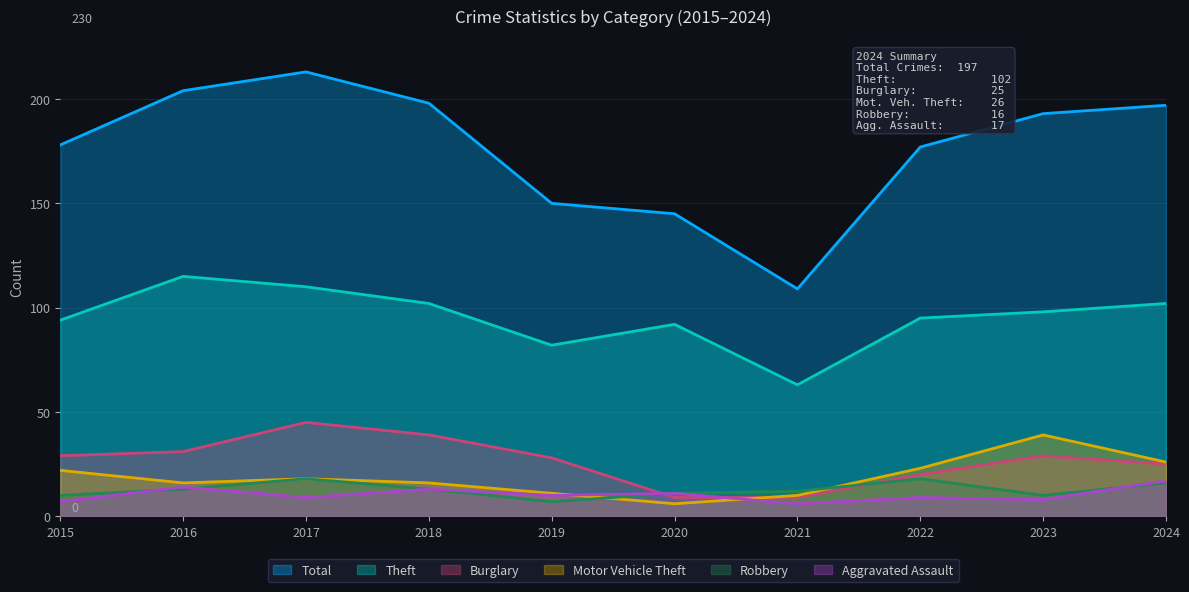

At which label does Theft first exceed 98?

2016